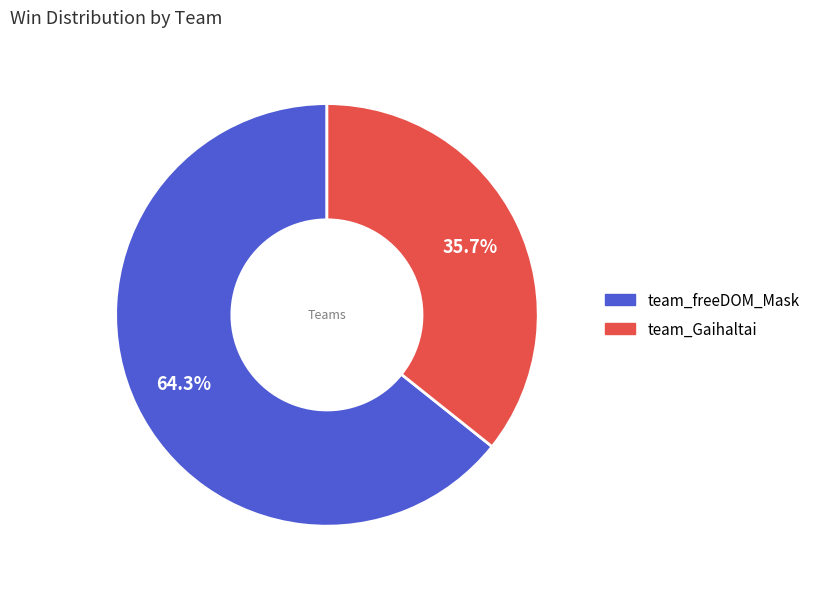

What percentage is the team_freeDOM_Mask slice, to the nearest percent?

64%